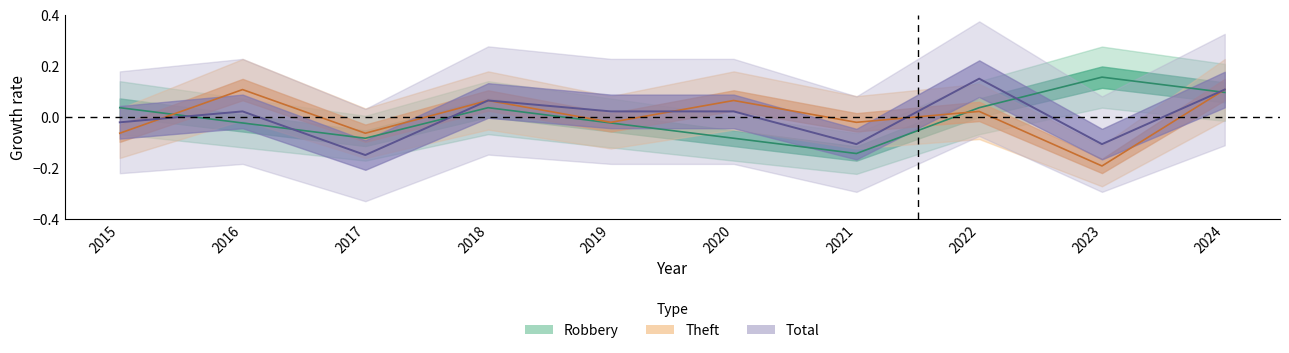

Reading left to right, list all the values displayed in this chart.

Robbery: 0.0	-0.0	-0.1	0.0	-0.0	-0.1	-0.1	0.0	0.2	0.1
Theft: -0.1	0.1	-0.1	0.1	-0.0	0.1	-0.0	0.0	-0.2	0.1
Total: -0.0	0.0	-0.1	0.1	0.0	0.0	-0.1	0.1	-0.1	0.1